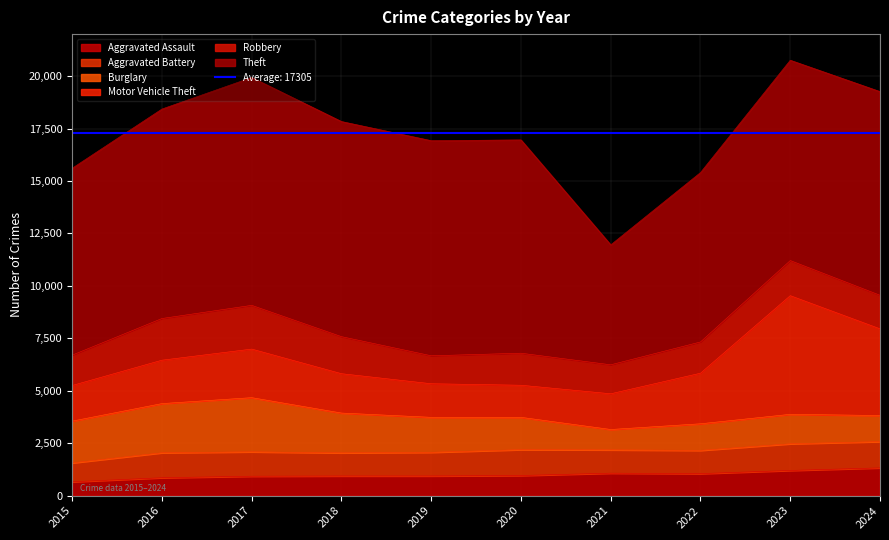

Where is the first local maximum for Theft?

2017